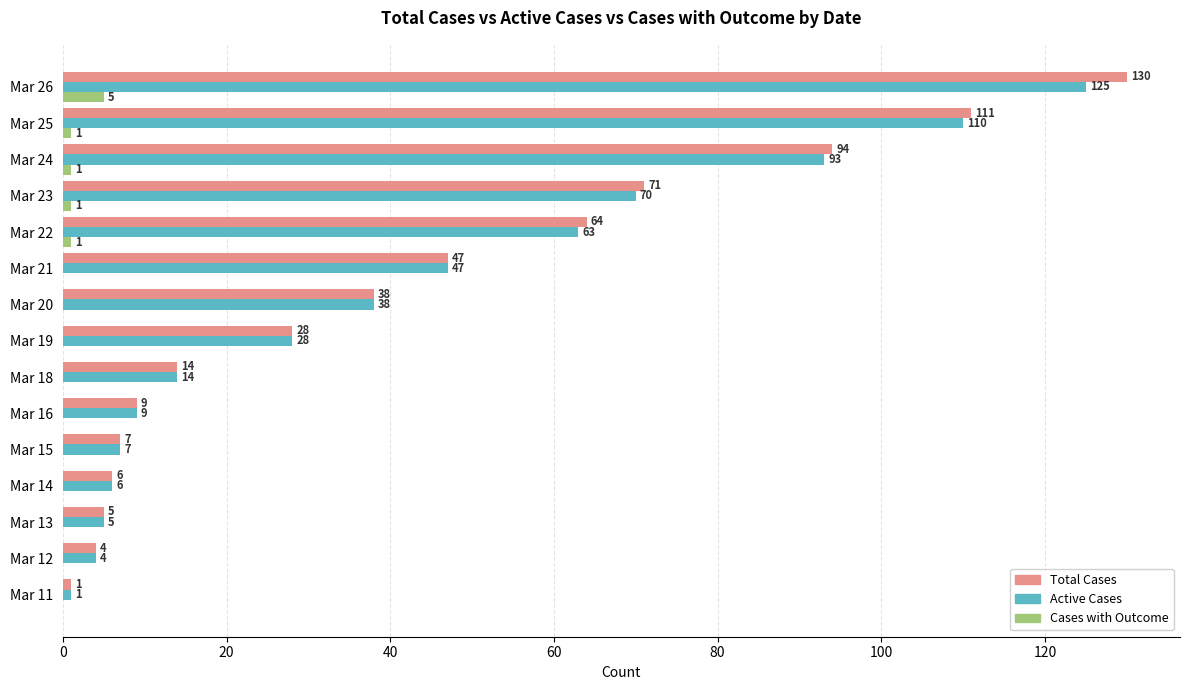

Read the Total Cases value at Mar 20.

38